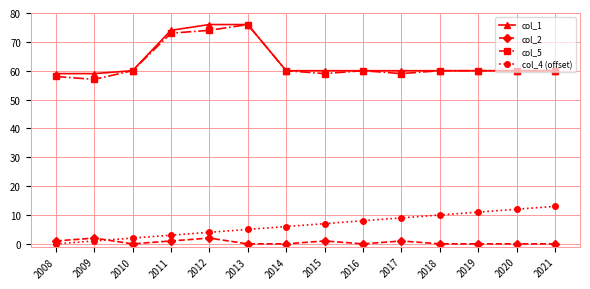

Is it true that col_2 equals 2 at 2012?

True